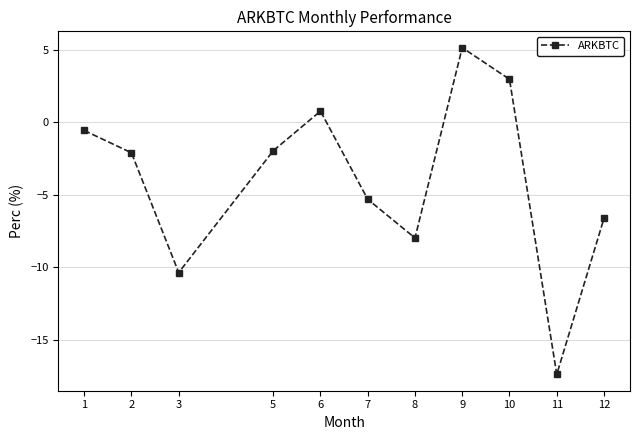

Between 9 and 7, which is larger?

9